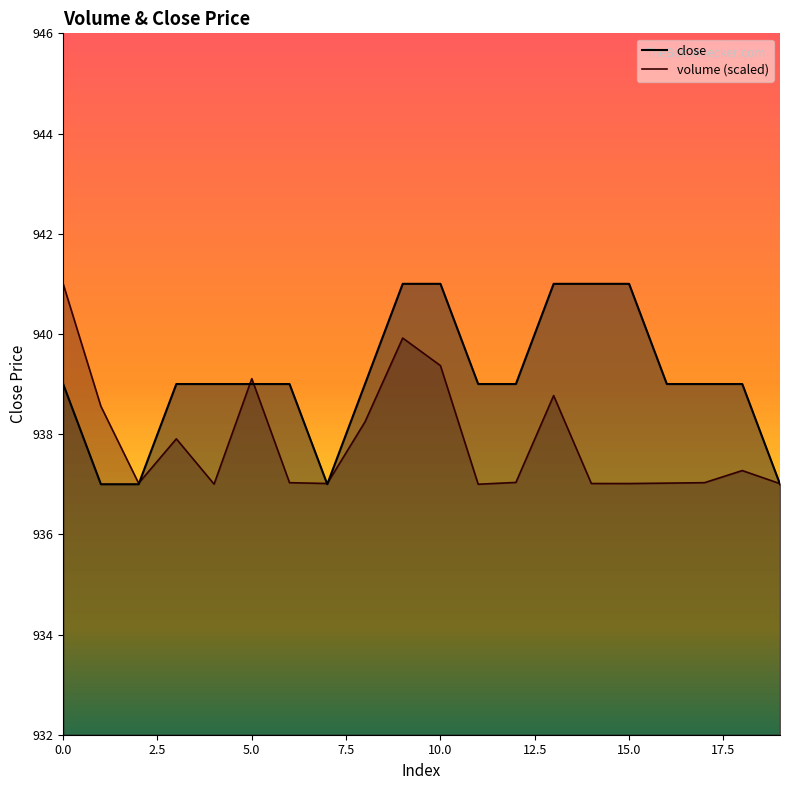

How many lines are shown in the chart?

2